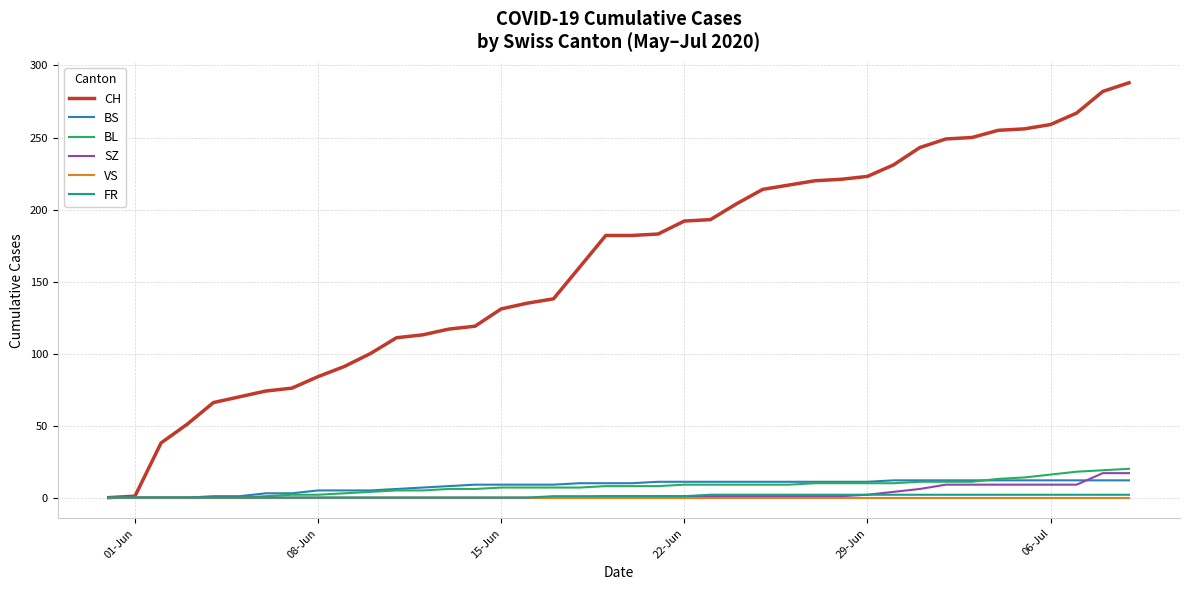

Which series has the widest spread of values?

CH